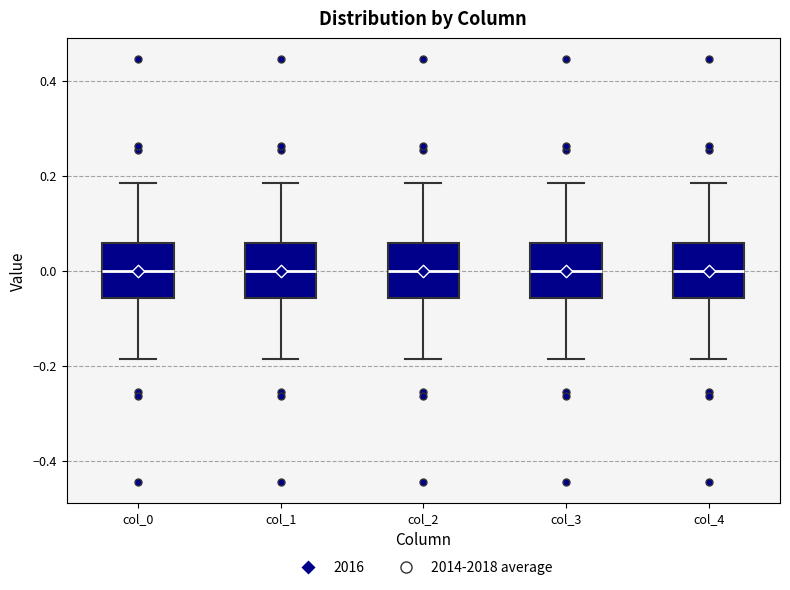

Reading left to right, transcribe this box plot: for each box, give where its median line is, the range the box spans, and where its two whiskers end, as read against the y-axis. The values are not printed on the chart, so give them approximately, as read against the axis.

col_0: median 0.00, box -0.06 to 0.06, whiskers -0.18 to 0.18
col_1: median 0.00, box -0.06 to 0.06, whiskers -0.18 to 0.18
col_2: median 0.00, box -0.06 to 0.06, whiskers -0.18 to 0.18
col_3: median 0.00, box -0.06 to 0.06, whiskers -0.18 to 0.18
col_4: median 0.00, box -0.06 to 0.06, whiskers -0.18 to 0.18